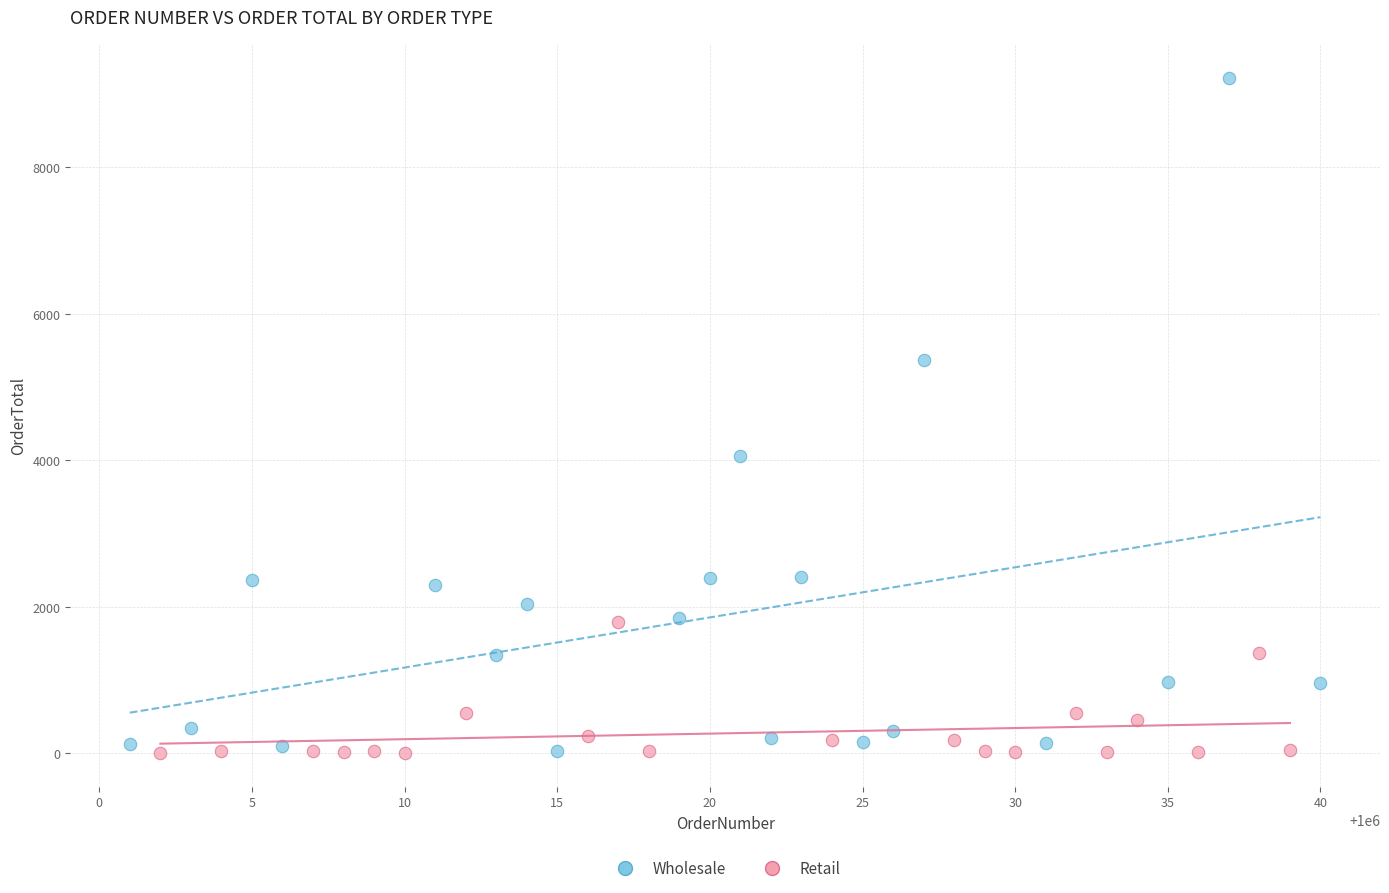

Which series contains the highest Y value?

Wholesale